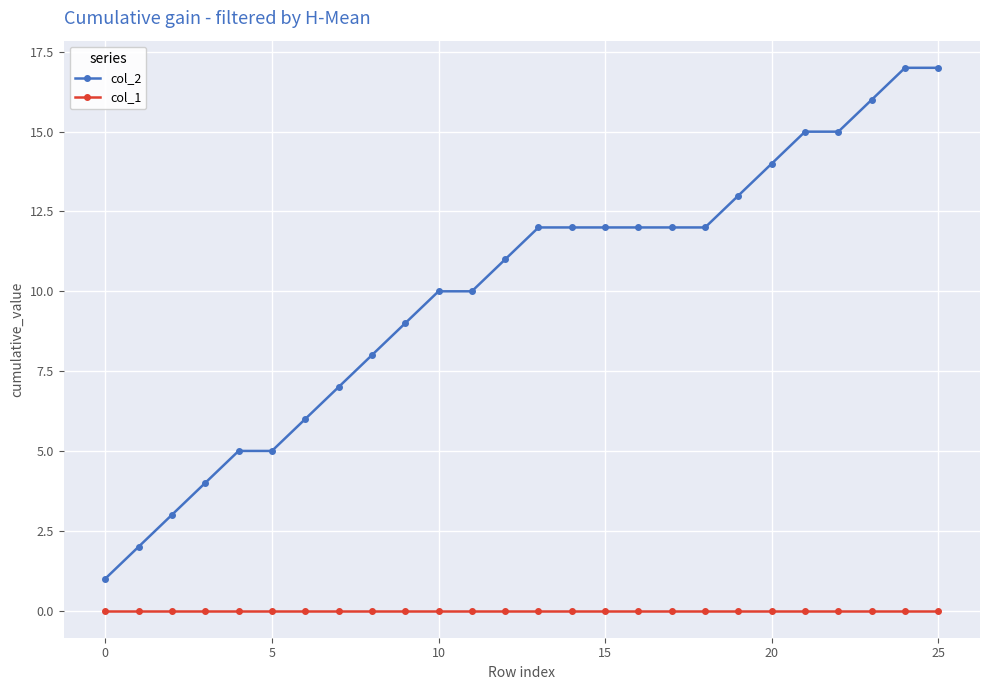

What are all the series names shown in the legend?

col_2, col_1